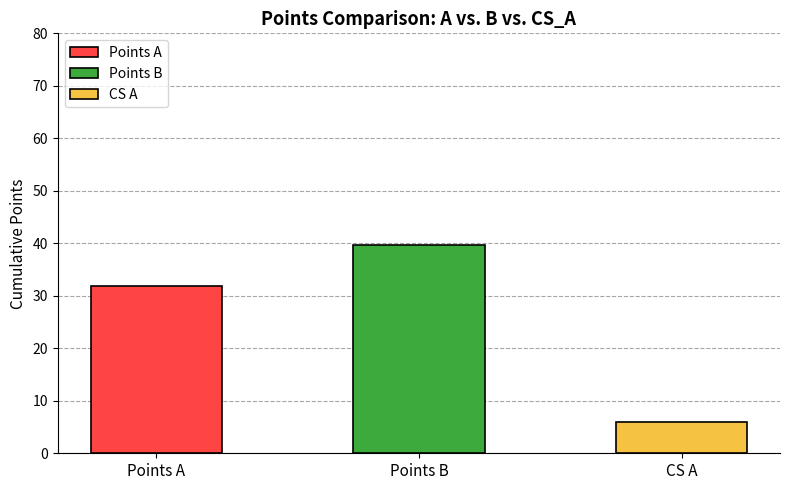

List the series in order of their peak value, highest first.

points_B, points_A, CS_A